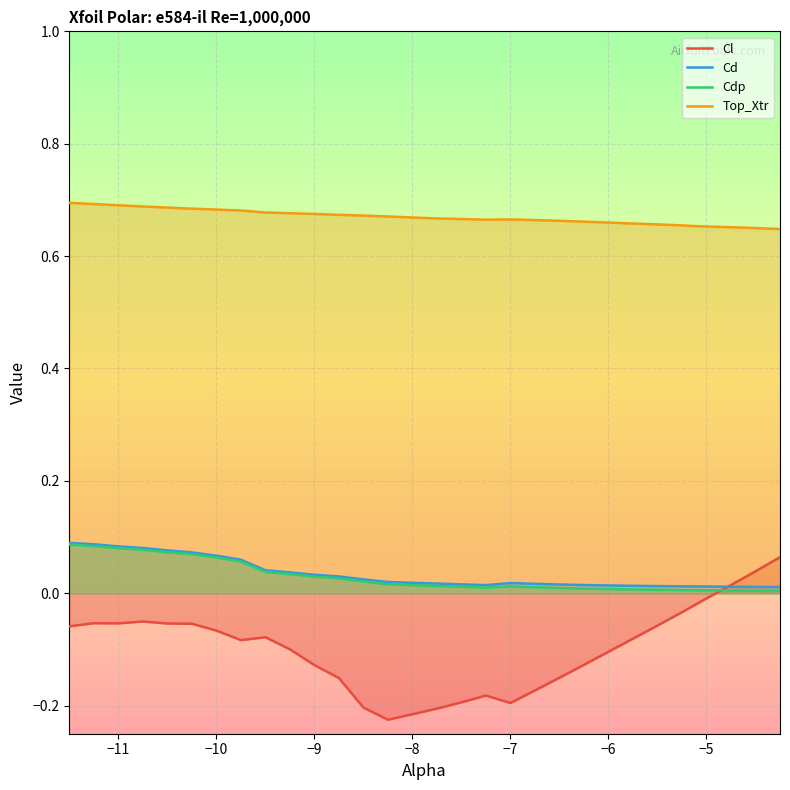

True or false: Top_Xtr and Cd intersect in this chart.

False